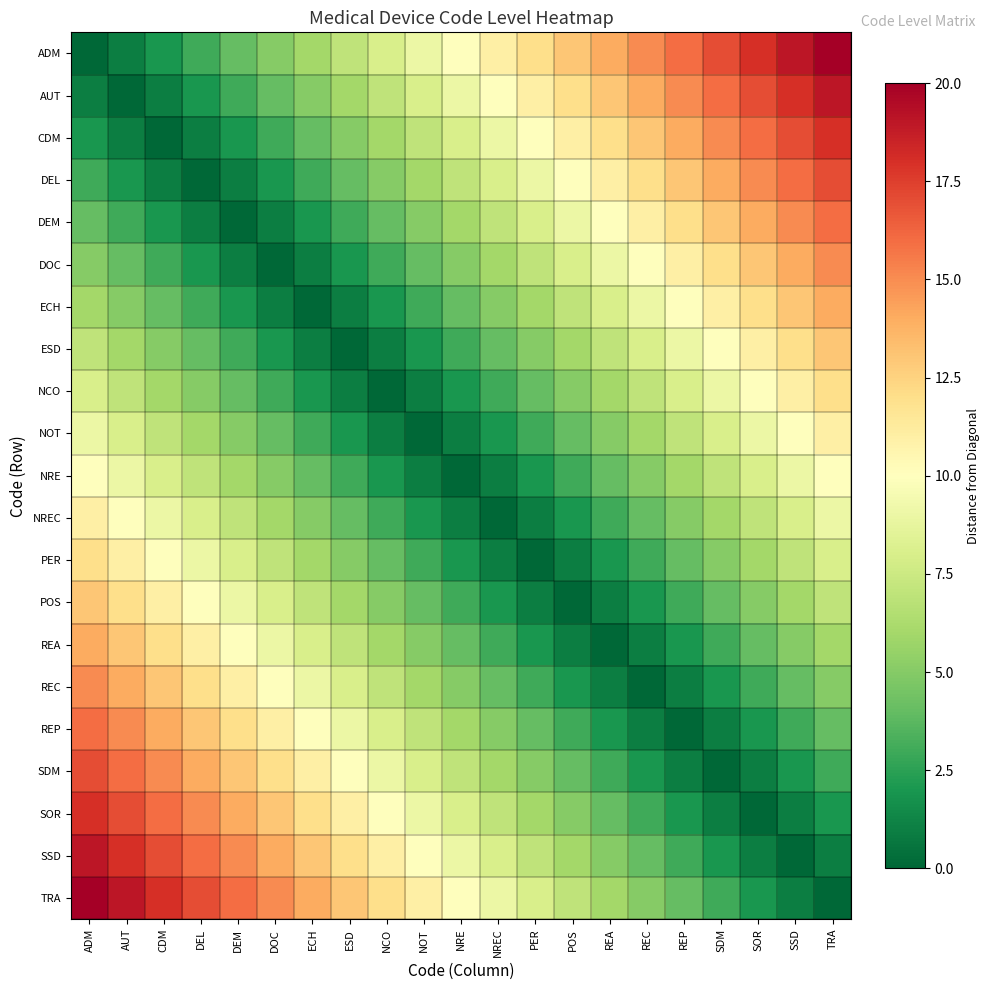

What is the total value across all series at ECH?

126